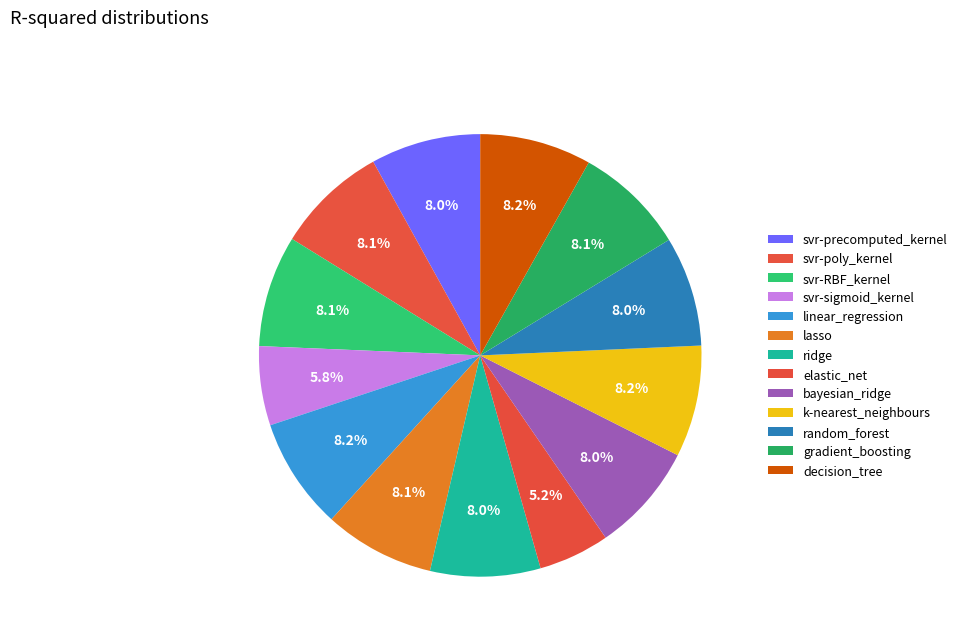

How many segments does this pie chart have?

13